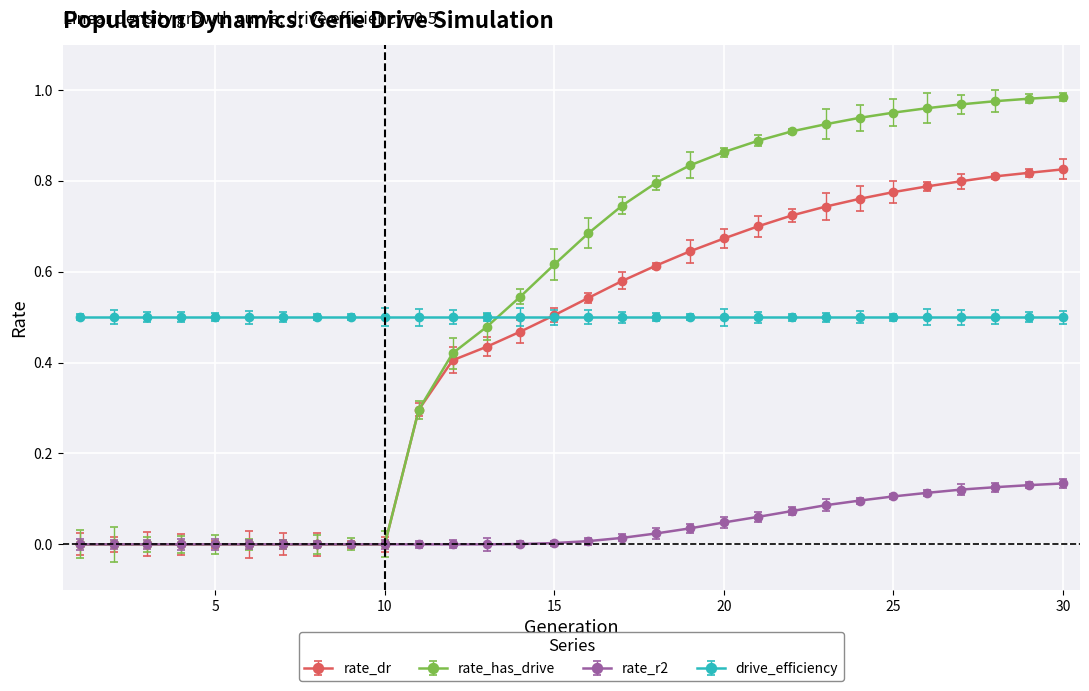

Rank the series by their maximum value, from lowest to highest.

rate_r2, drive_efficiency, rate_dr, rate_has_drive